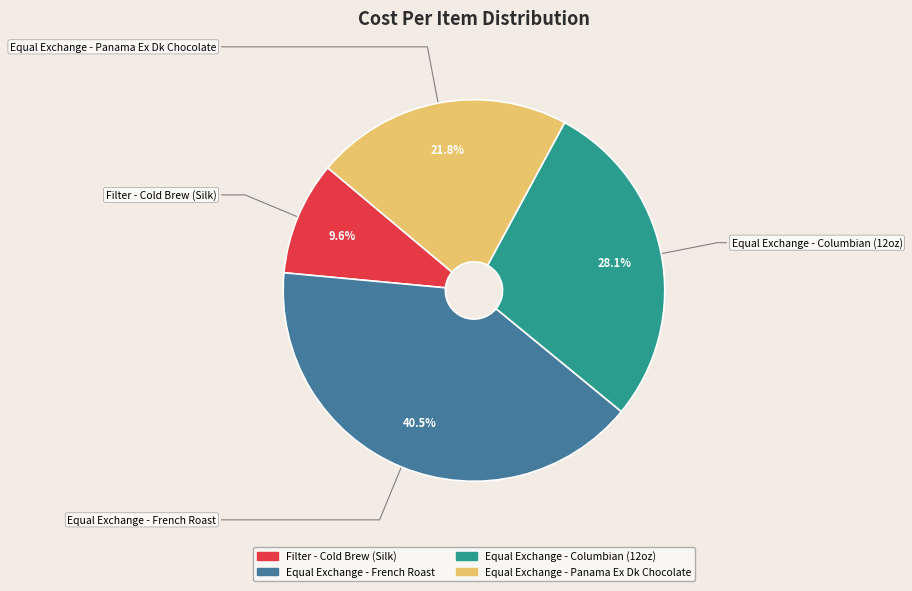

How many slices are in this pie chart?

4